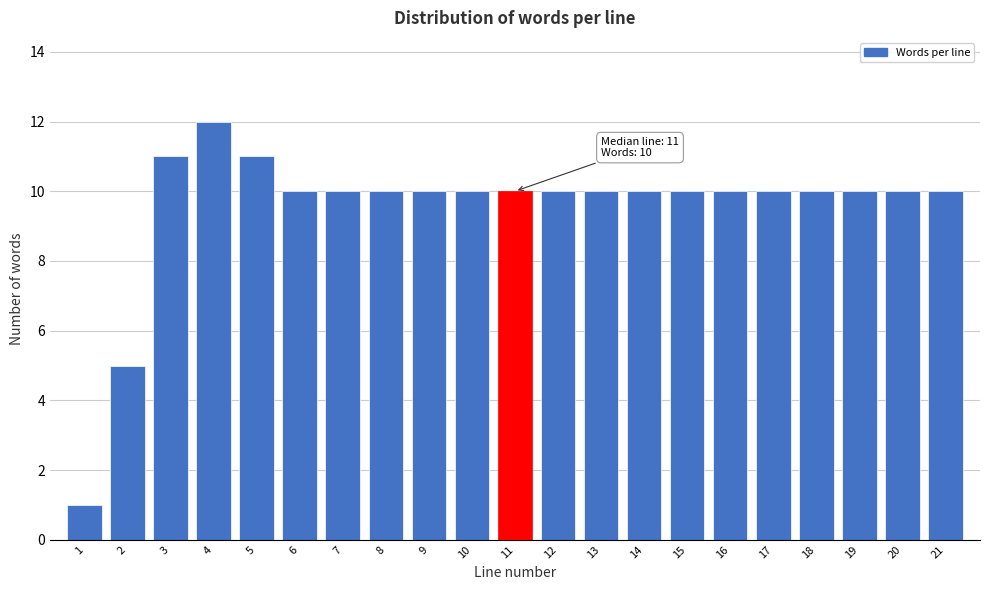

Reading left to right, transcribe all the data shown in this chart.

1	5	11	12	11	10	10	10	10	10	10	10	10	10	10	10	10	10	10	10	10